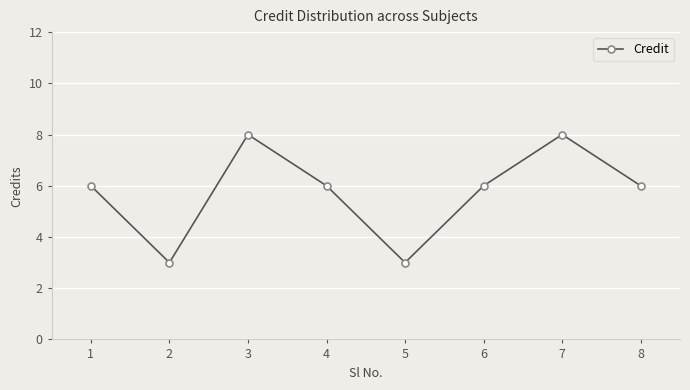

How many values are between 6 and 8?

6